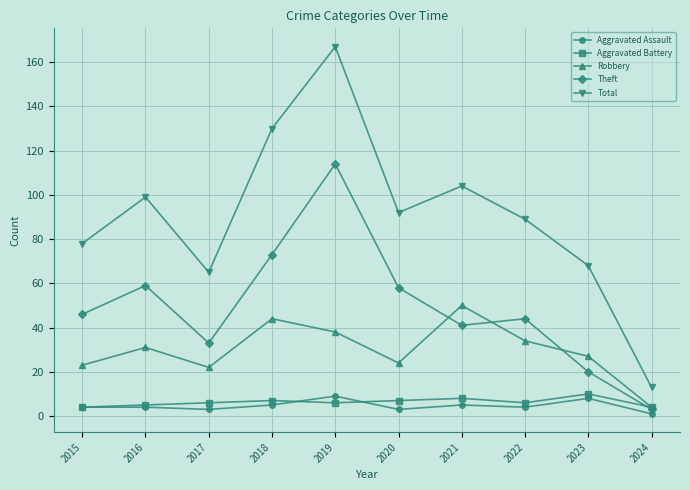

True or false: Robbery and Total cross at least once.

False